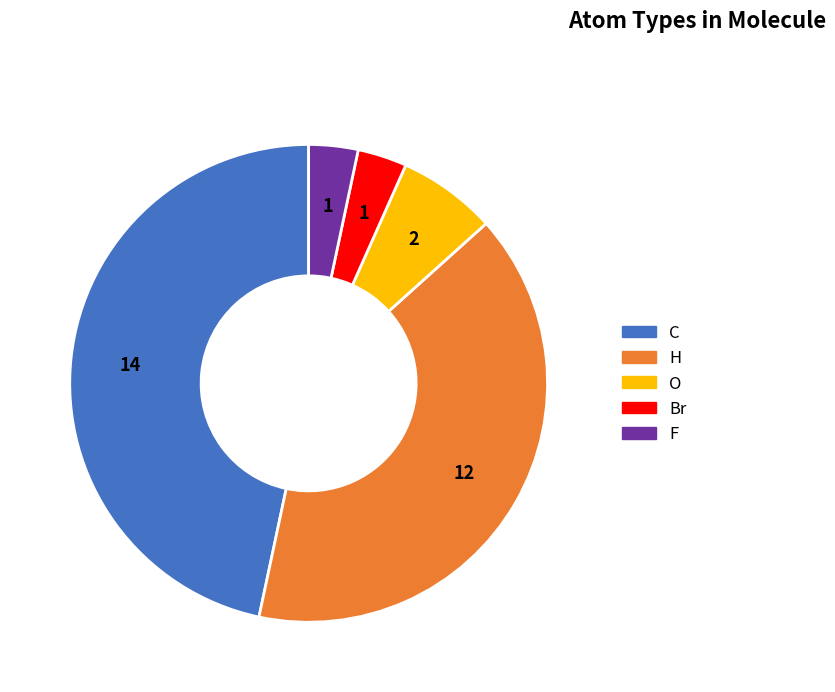

True or false: H accounts for 46% of the total.

False